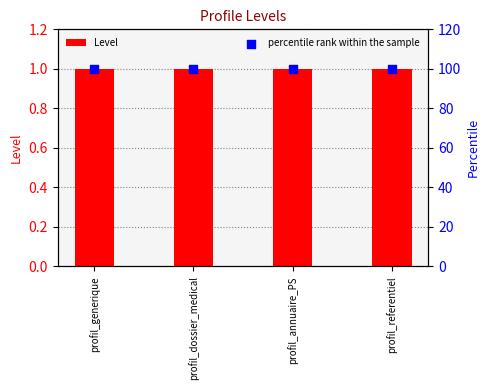

Which series reaches the minimum Y coordinate?

Level